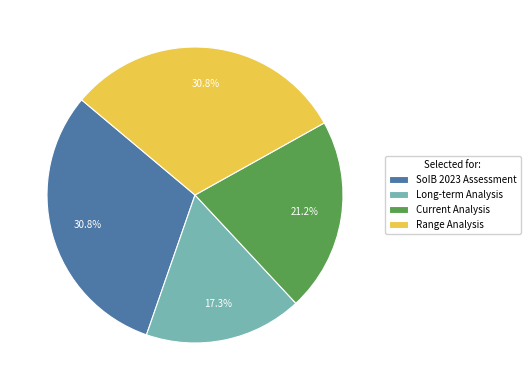

Between Current Analysis and SoIB 2023 Assessment, which is larger?

SoIB 2023 Assessment